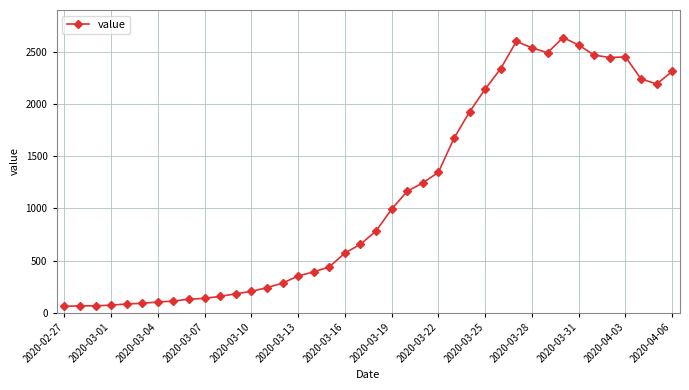

What is the smallest value displayed?

61